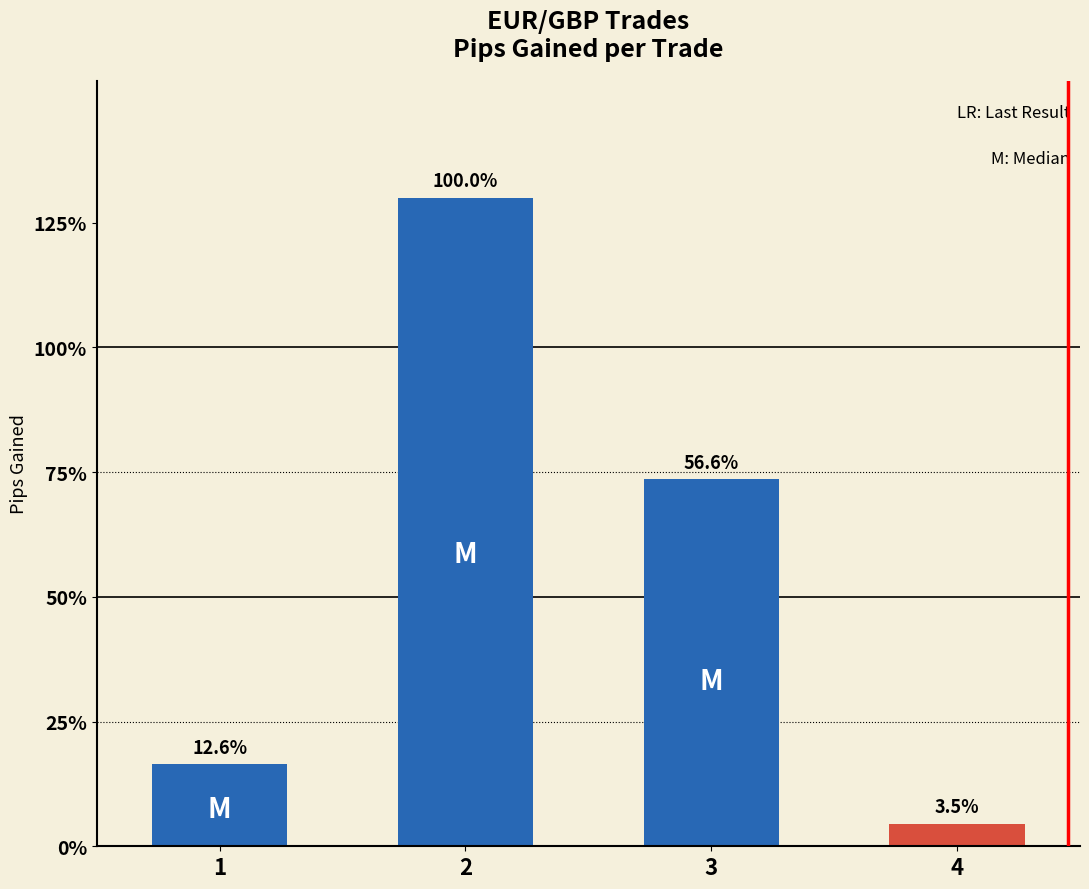

How many values are below 73?

2